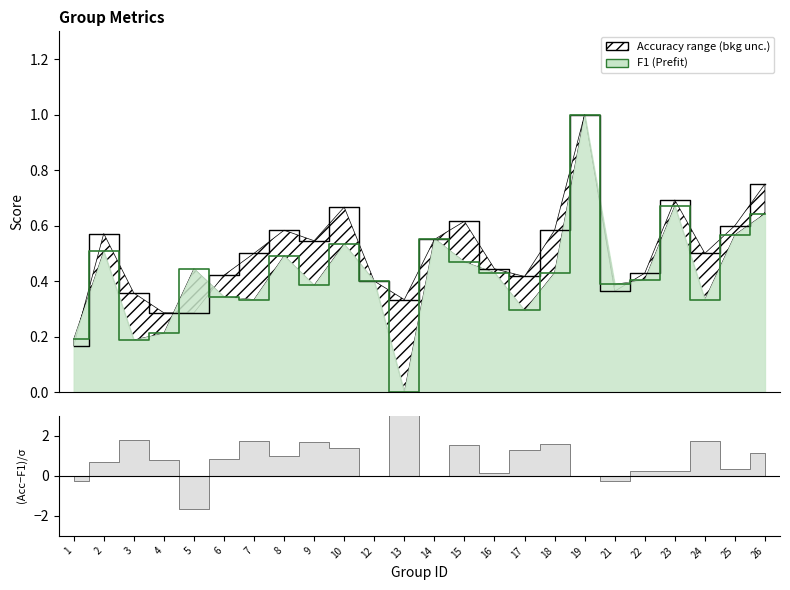

Rank the series by their average value, from lowest to highest.

F1 line, Accuracy